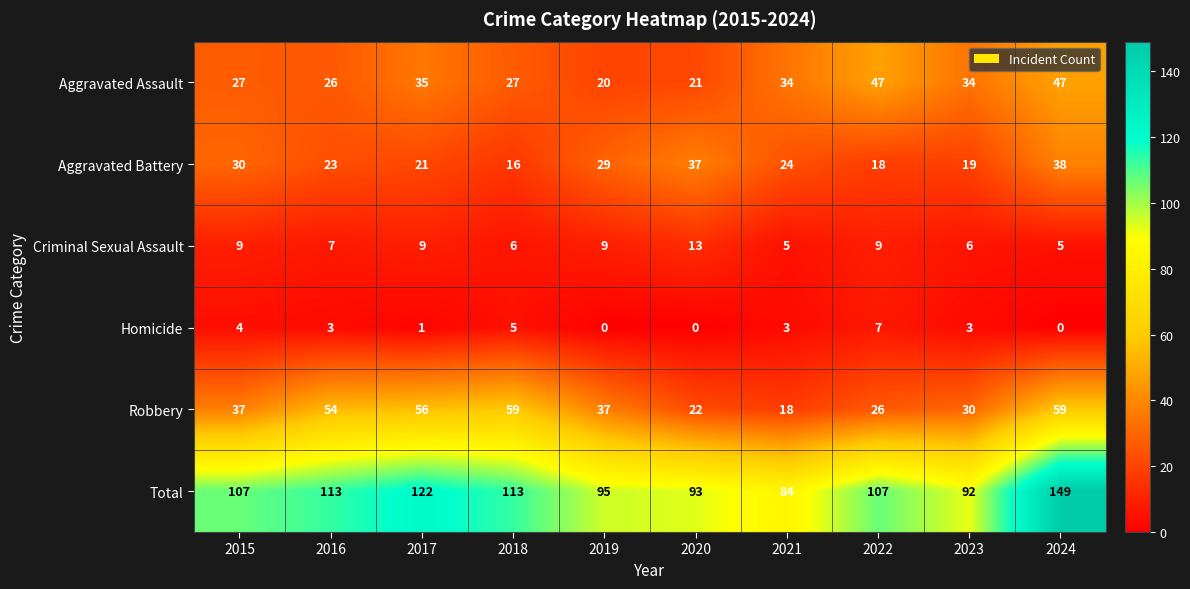

What is the spread (max minus min) of values at 2016?

110